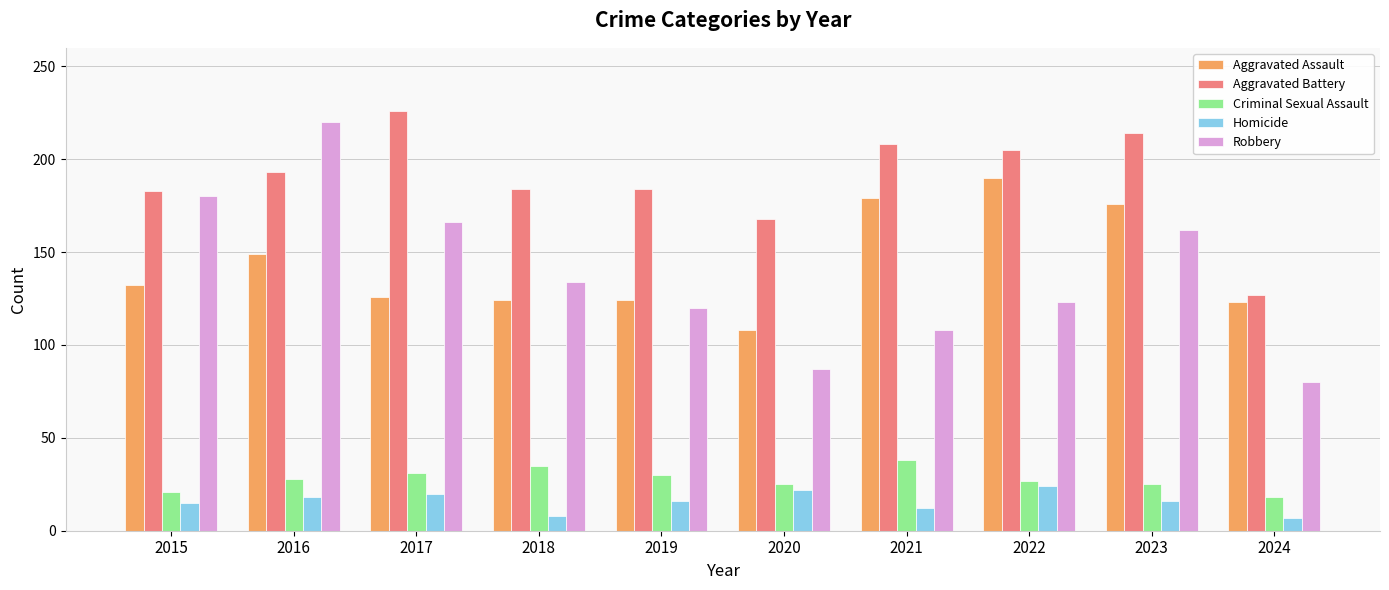

What is the sum of all Robbery values?

1380